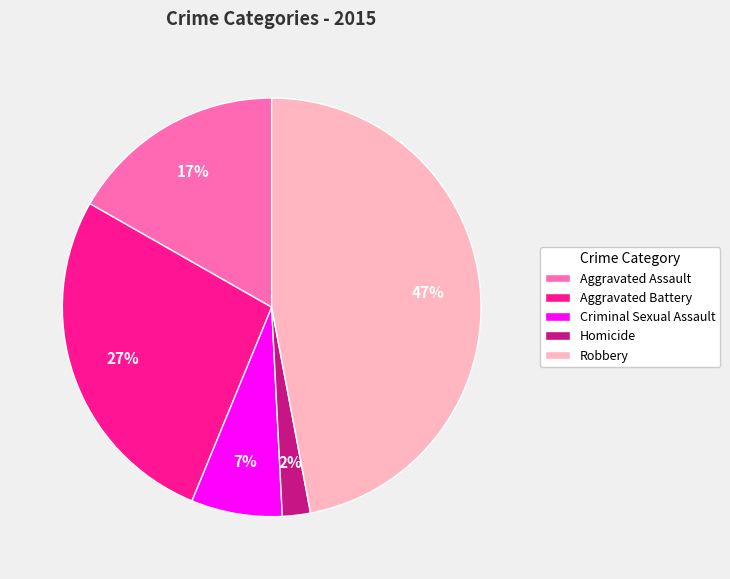

Between Aggravated Assault and Homicide, which is larger?

Aggravated Assault